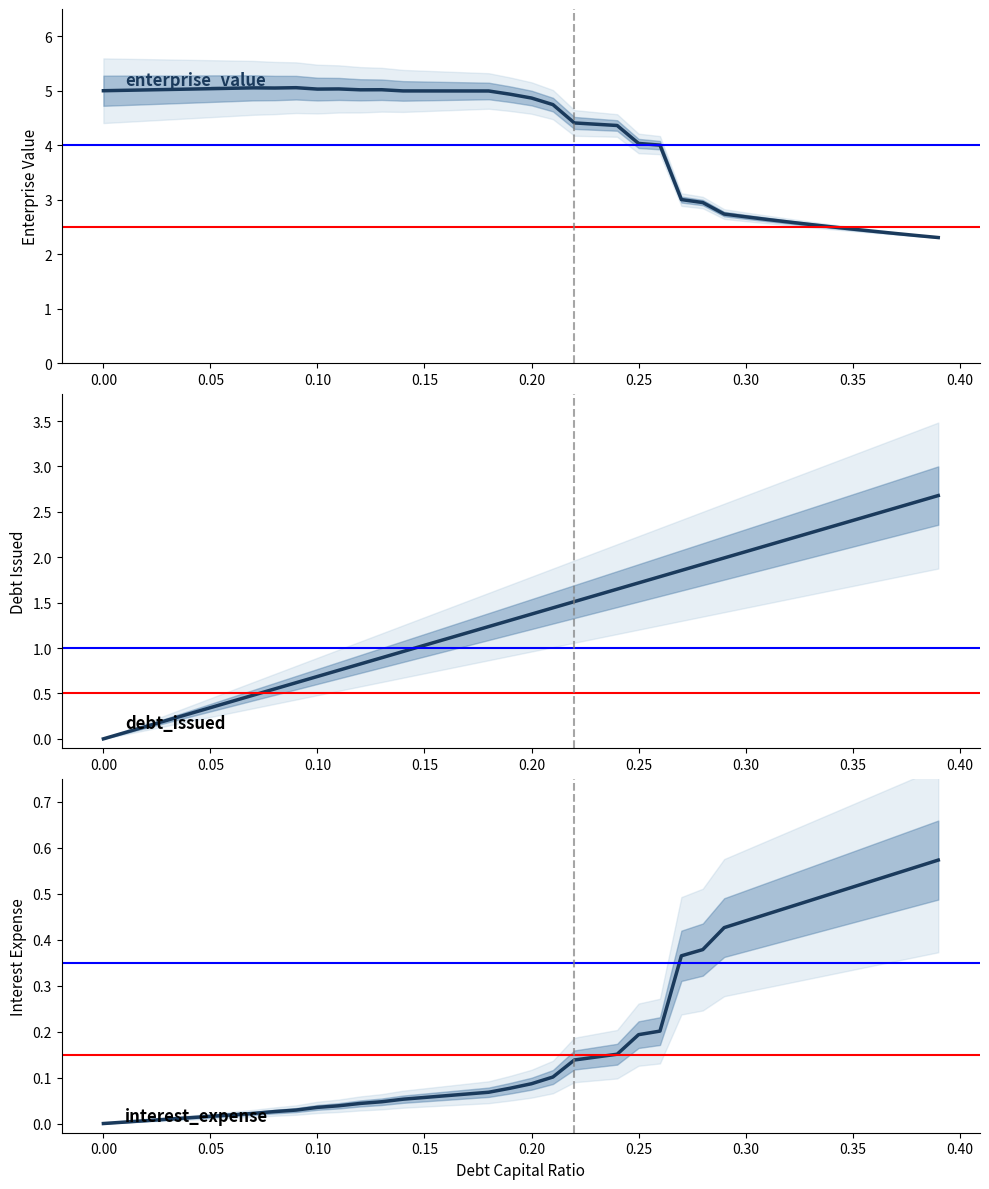

The value of enterprise_value at 0.13 is 8.7. True or false?

False